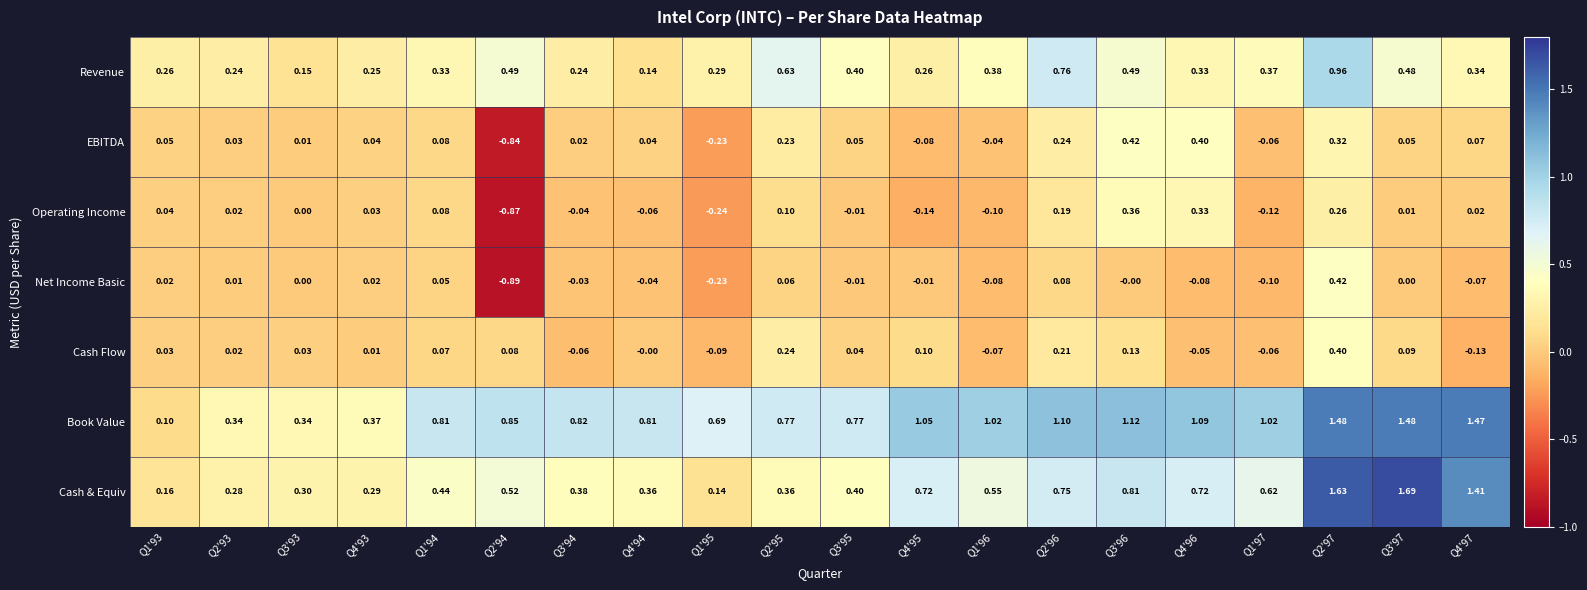

Which series has the largest total across all categories?

Book Value